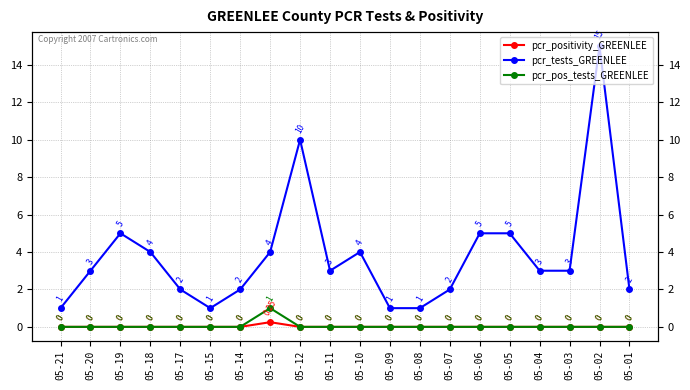

The value of pcr_pos_tests_GREENLEE at 05-15 is -0.6. True or false?

False